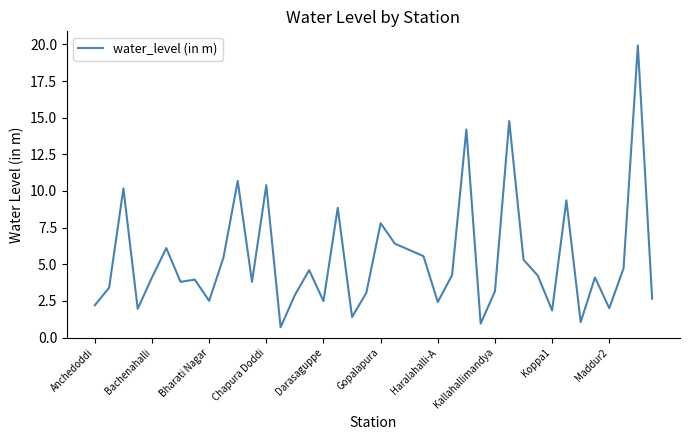

What is the sum of all values?

213.2